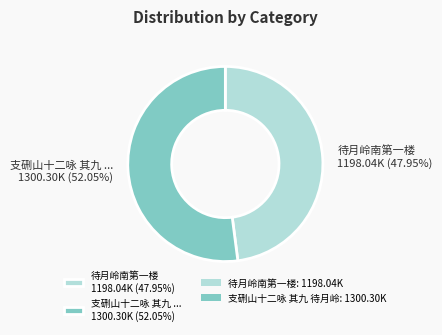

Do 待月岭南第一楼 1198.04K (47.95%) and 支硎山十二咏 其九 ... 1300.30K (52.05%) together represent more than half of the pie?

Yes